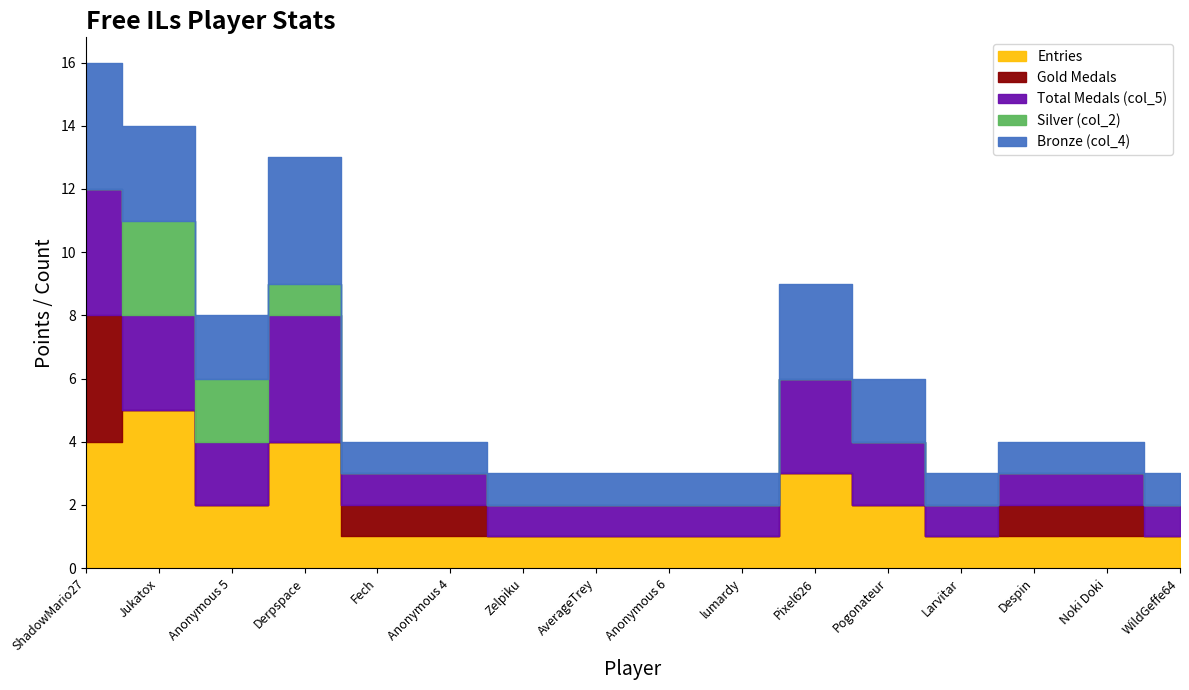

How many series are shown in this chart?

5